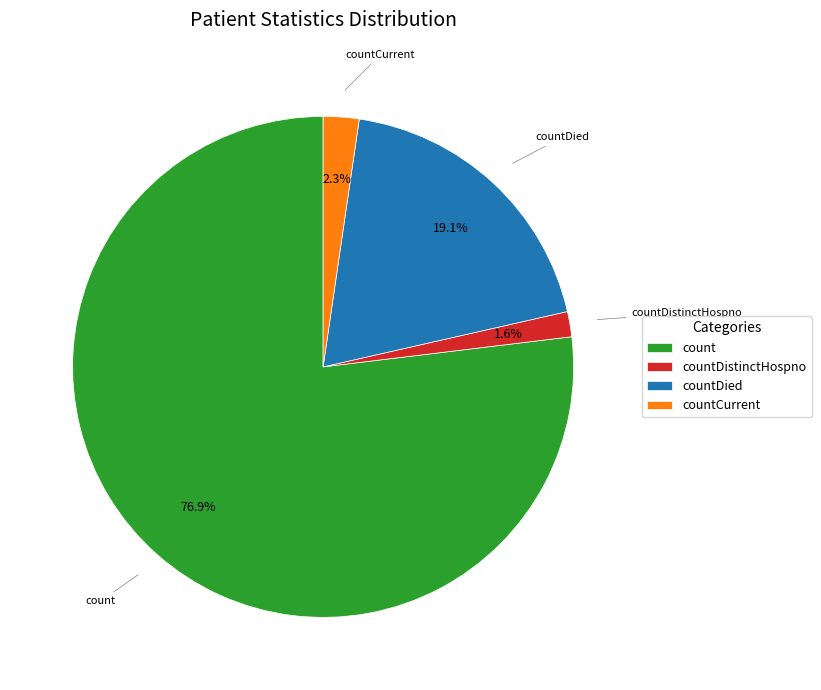

Rank the categories by value from lowest to highest.

countDistinctHospno, countCurrent, countDied, count